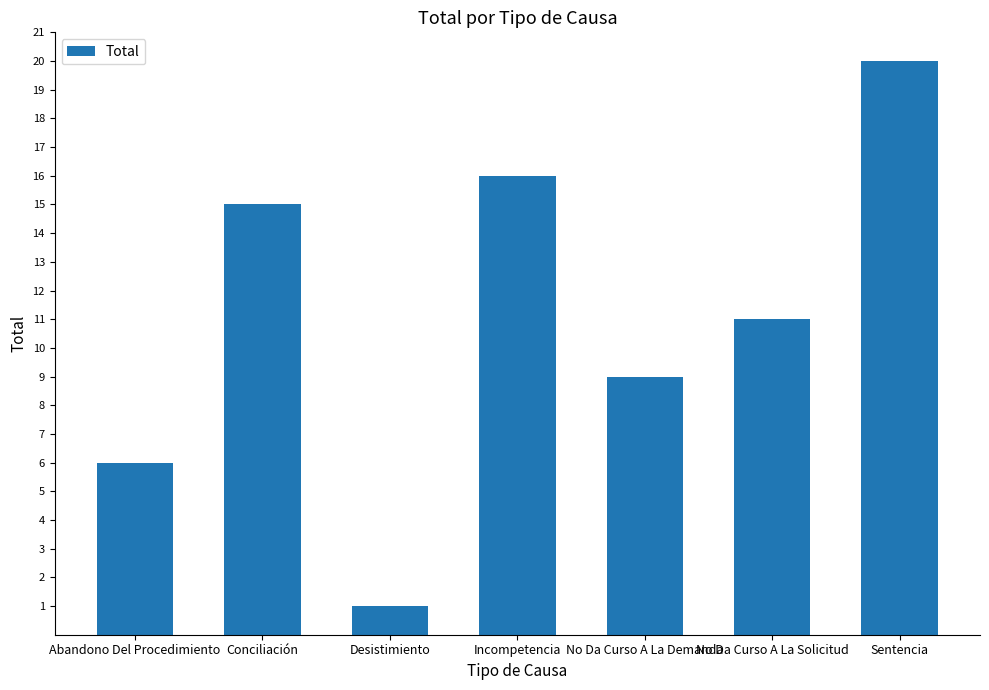

Reading right to left, what are all the values shown in this chart?

Sentencia=20	No Da Curso A La Solicitud=11	No Da Curso A La Demanda=9	Incompetencia=16	Desistimiento=1	Conciliación=15	Abandono Del Procedimiento=6